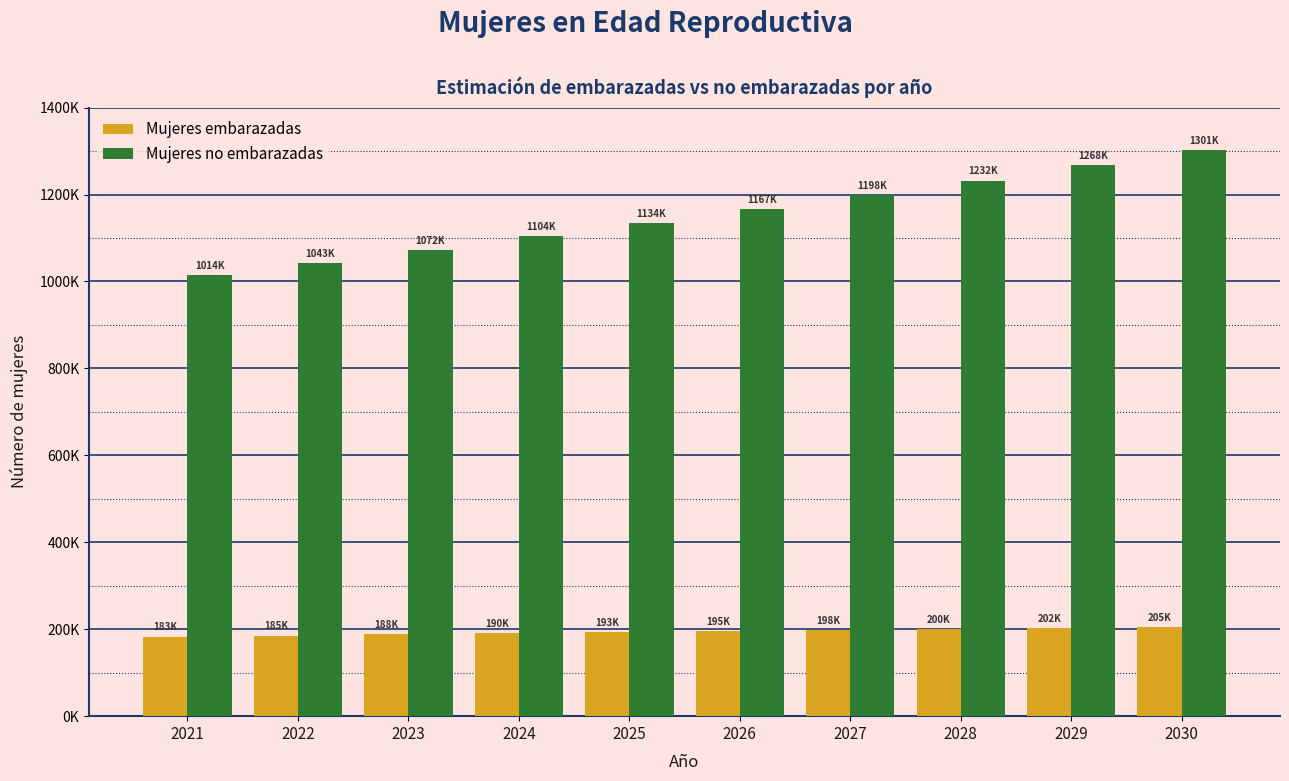

Are the bars grouped side by side (vs. stacked)?

Yes